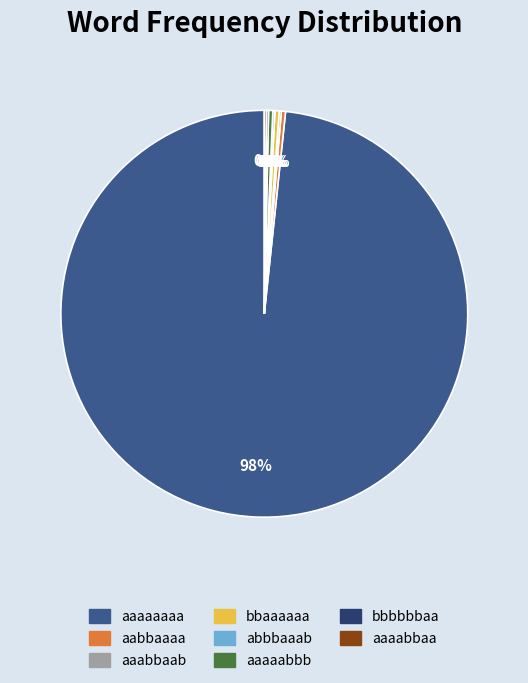

Which slice represents more than half of the pie?

aaaaaaaa